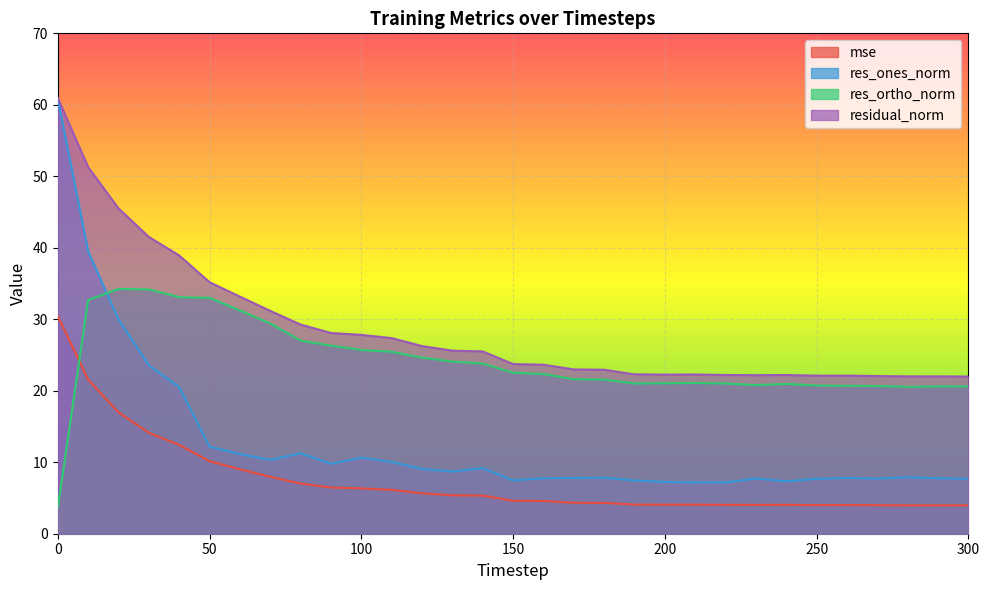

What is the value of the mse point at the 27th from the left?

4.0